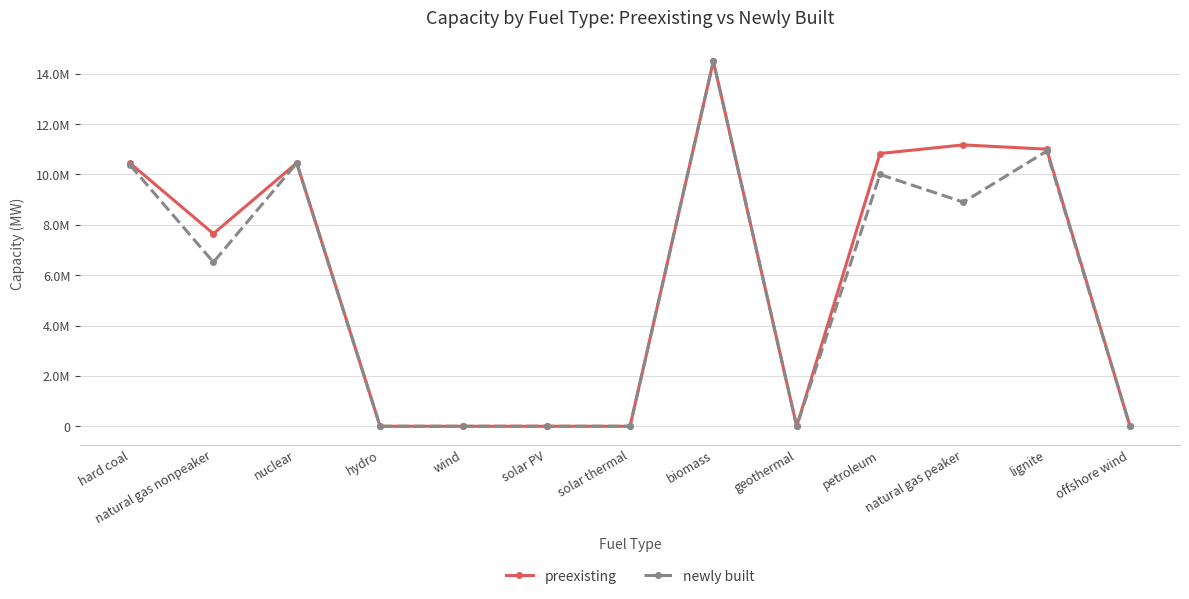

True or false: preexisting and newly built cross at least once.

False